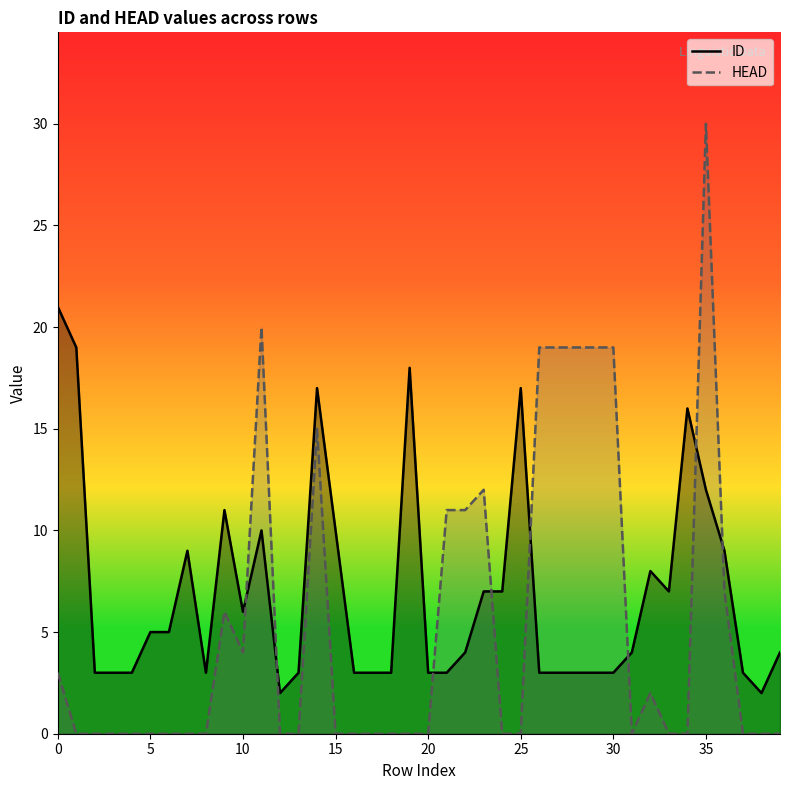

The value of ID at 35 is 12. True or false?

True